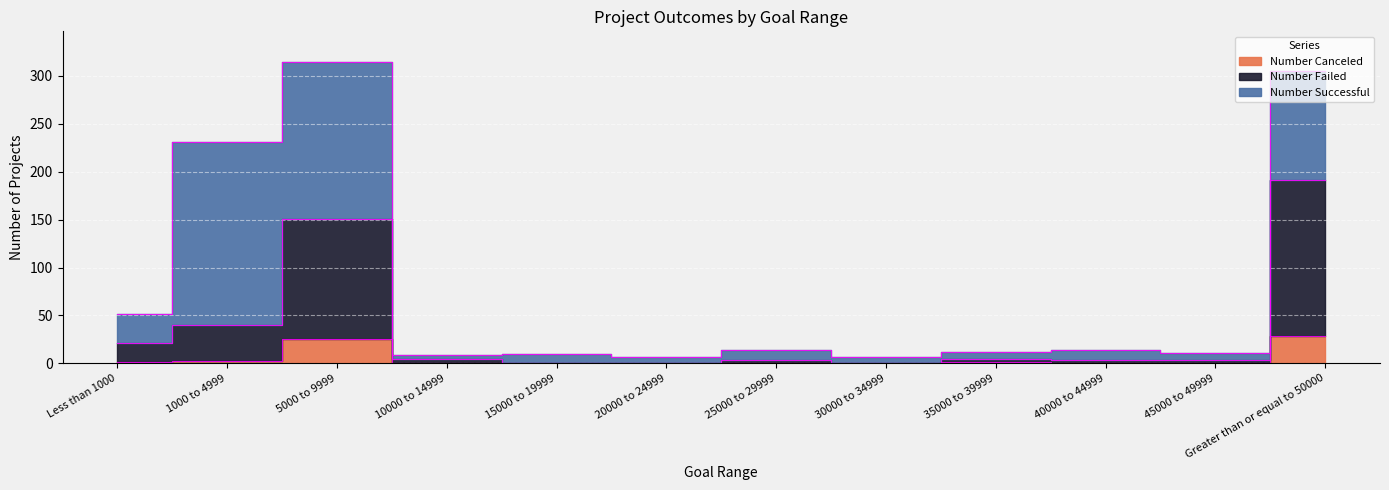

Which has a higher value, 1000 to 4999 or 5000 to 9999?

5000 to 9999